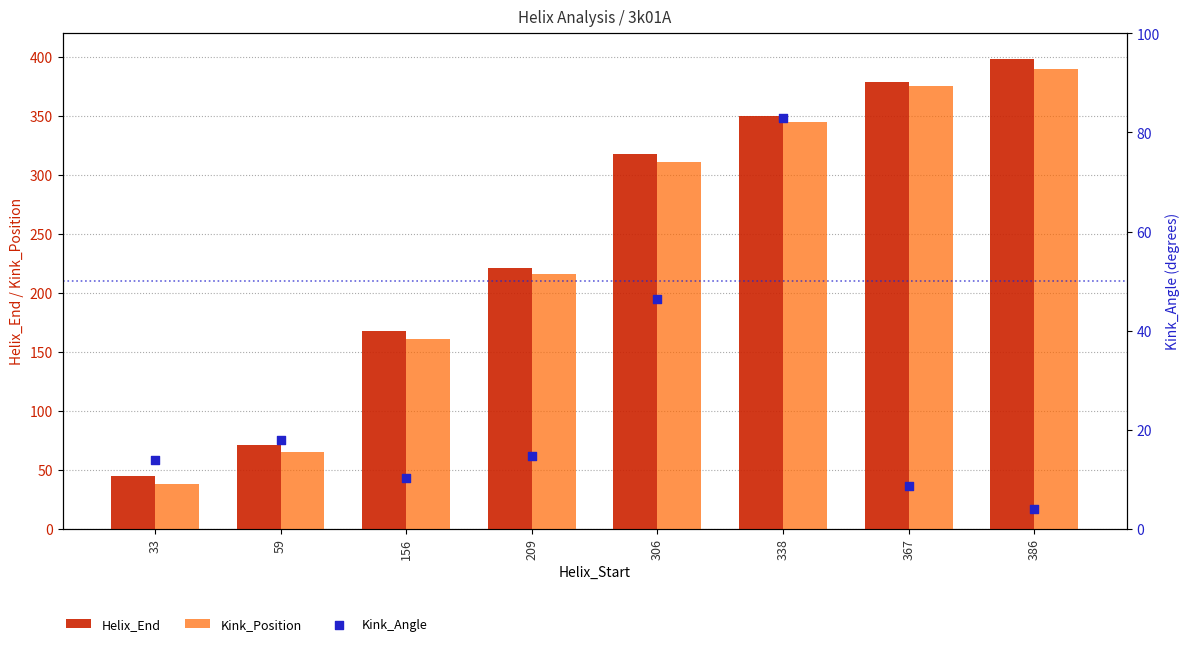

At which category is the sum across all series the highest?

386